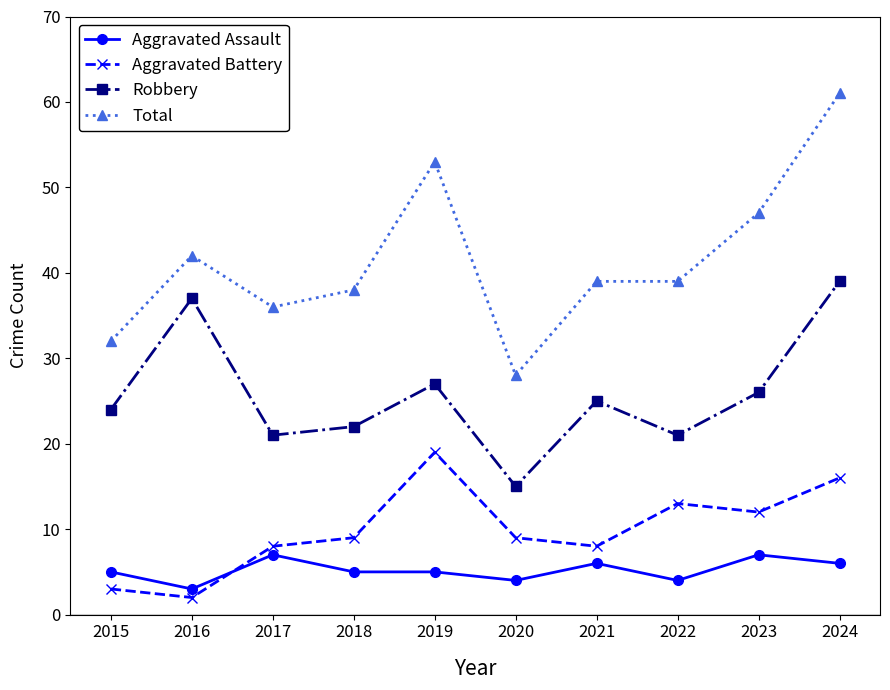

What is the total value across all series at 2020?

56